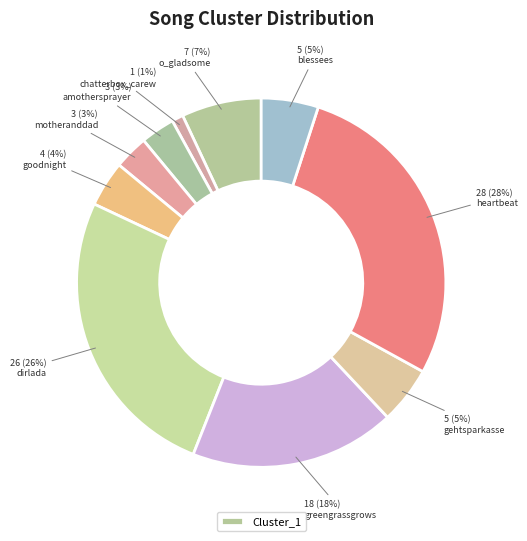

How many slices are in this pie chart?

10